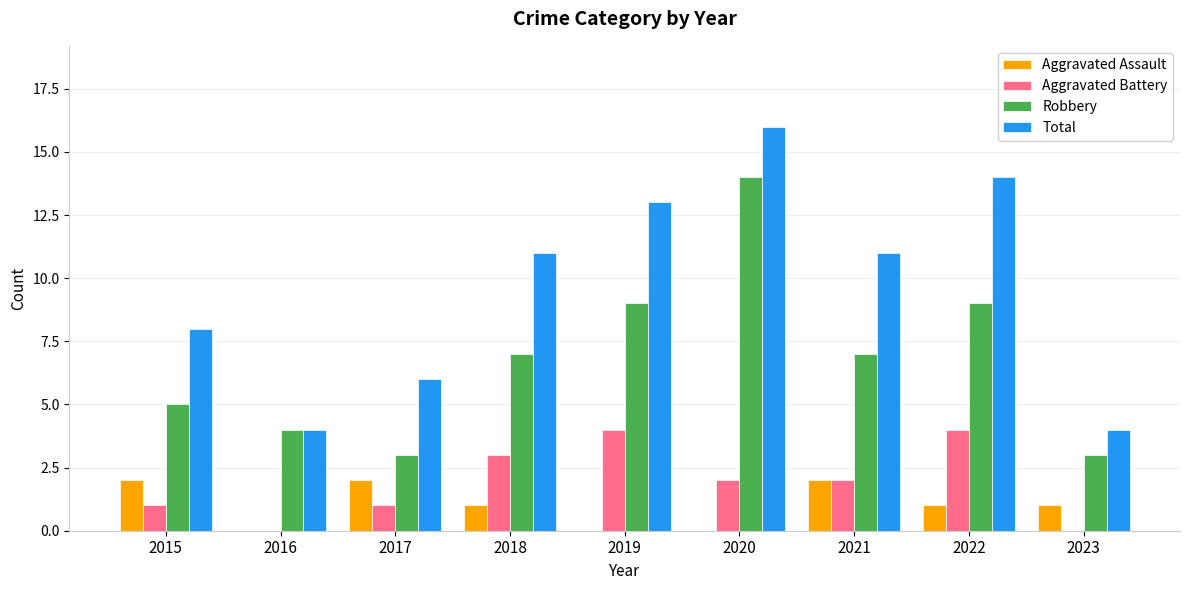

The value of Aggravated Battery at 2017 is 1. True or false?

True